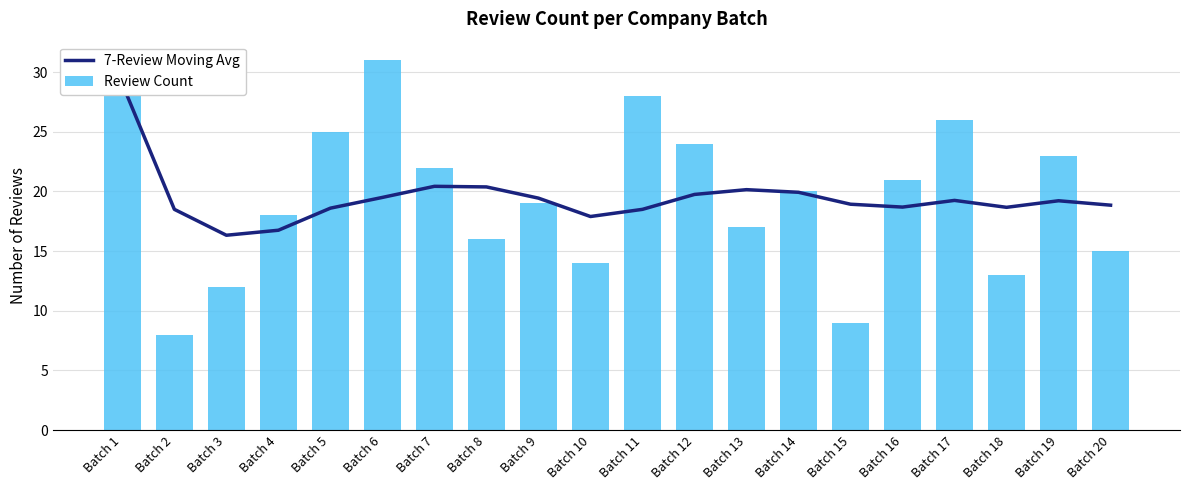

List the labels in order of 7-Review Moving Avg value, smallest first.

Batch 3, Batch 4, Batch 10, Batch 2, Batch 11, Batch 5, Batch 18, Batch 16, Batch 20, Batch 15, Batch 19, Batch 17, Batch 9, Batch 6, Batch 12, Batch 14, Batch 13, Batch 8, Batch 7, Batch 1